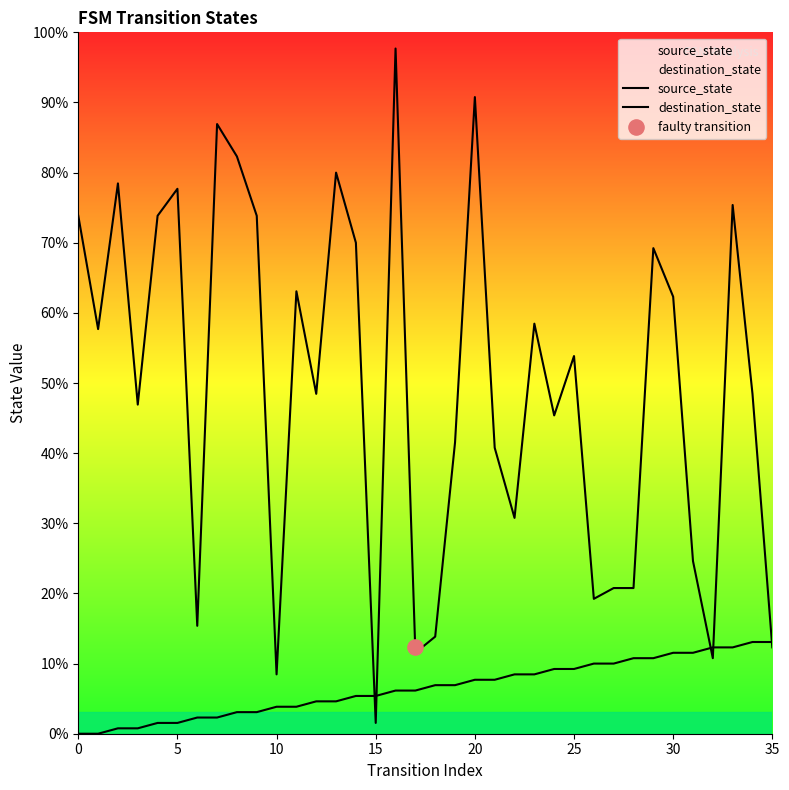

Is the value of destination_state at 0 greater than the value of source_state at 17?

Yes